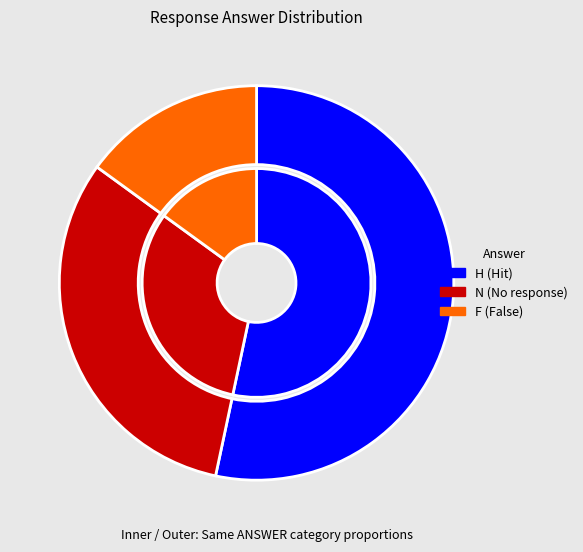

What is the majority slice?

H